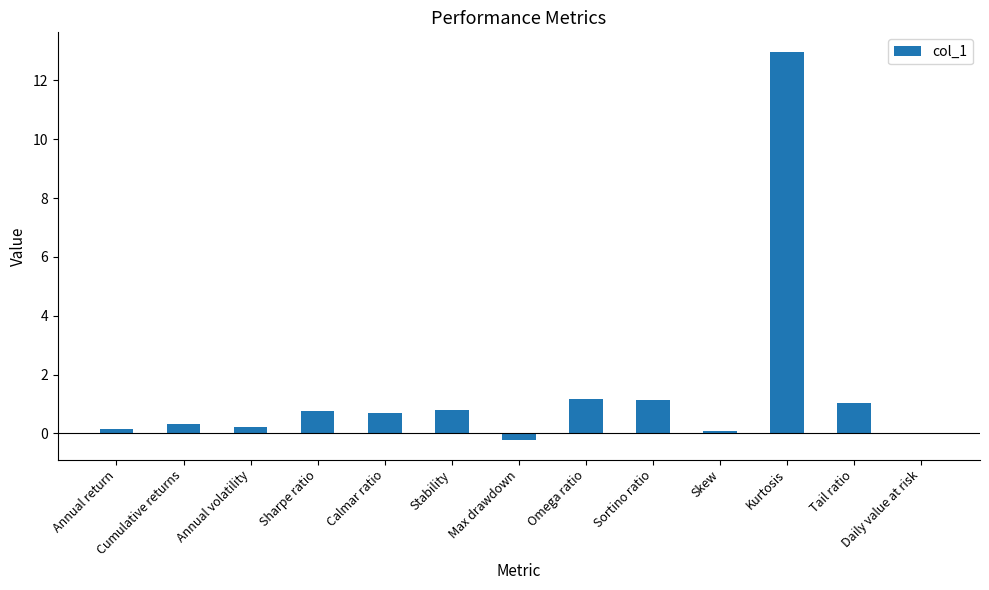

What is the greatest value displayed?

13.0